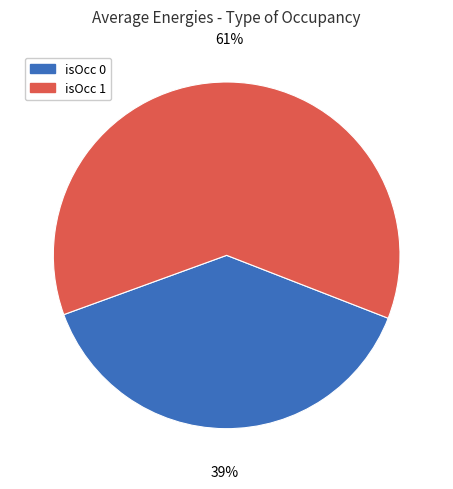

To the nearest percent, what is the average slice percentage?

50%